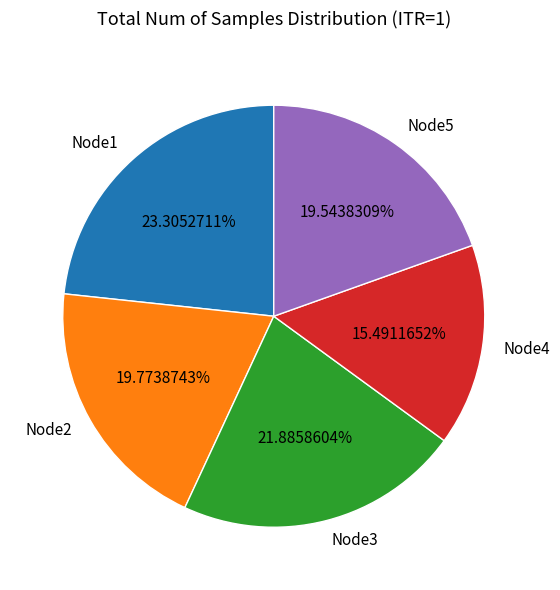

Which category has the biggest portion of the pie?

Node1